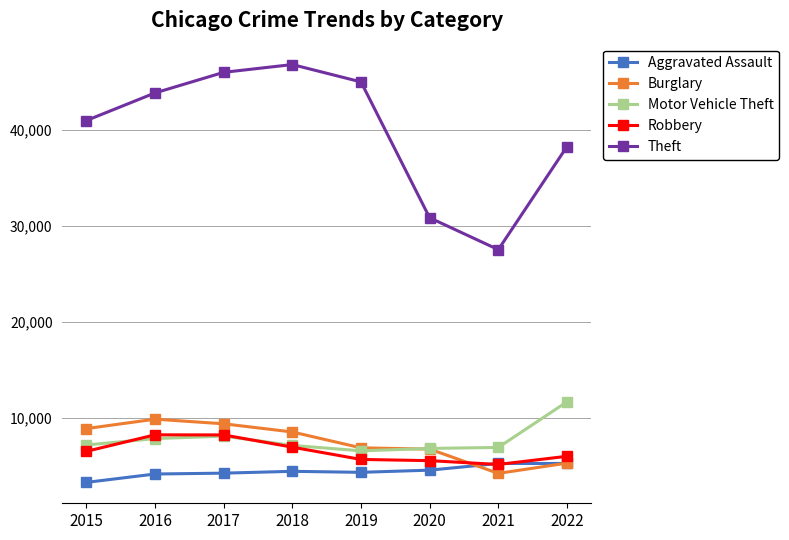

Read the Aggravated Assault value at 2020, to the nearest 10.

4550